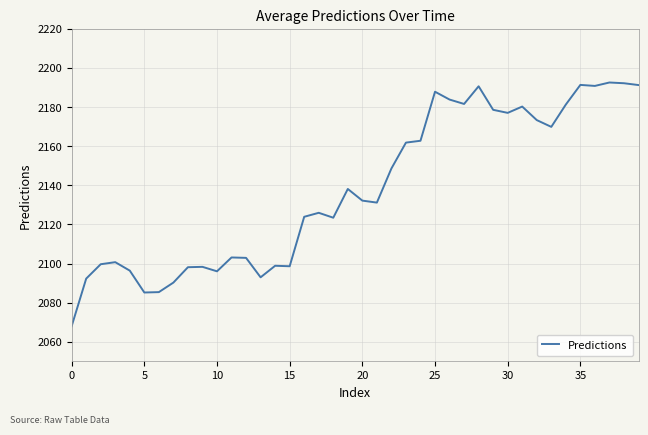

What is the maximum value shown in the chart?

2192.6